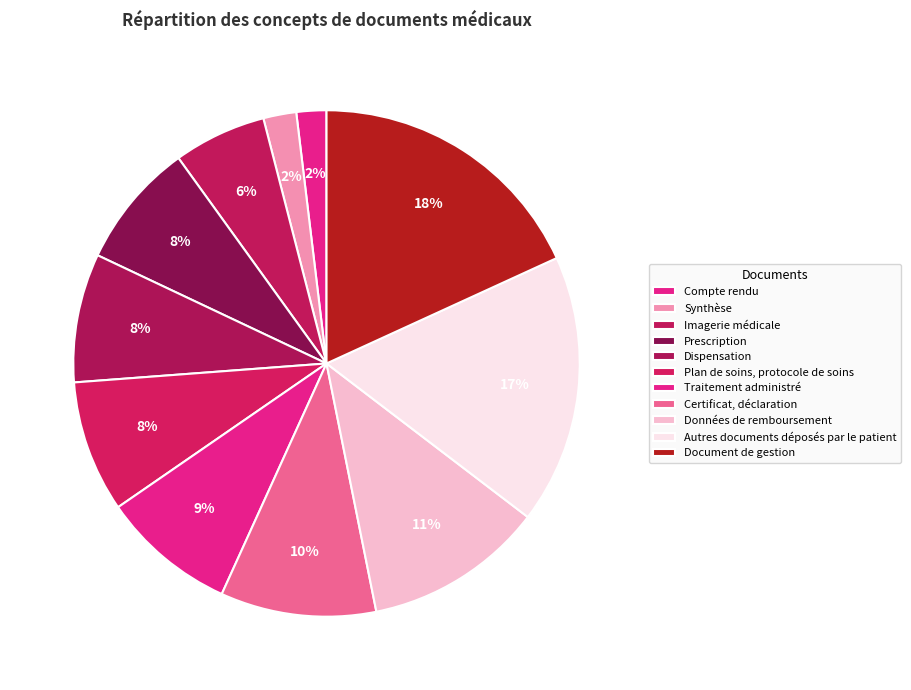

True or false: Synthèse accounts for 2% of the total.

True